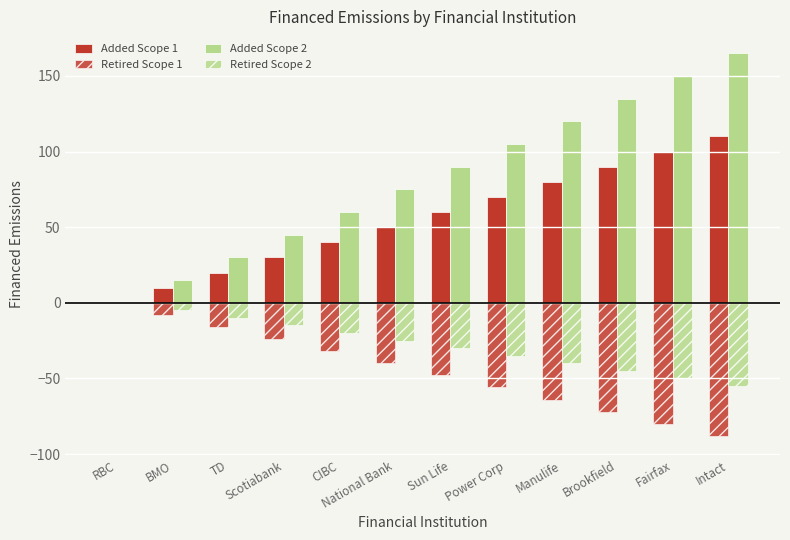

True or false: Retired Scope 2 has a value of -25 at National Bank.

True